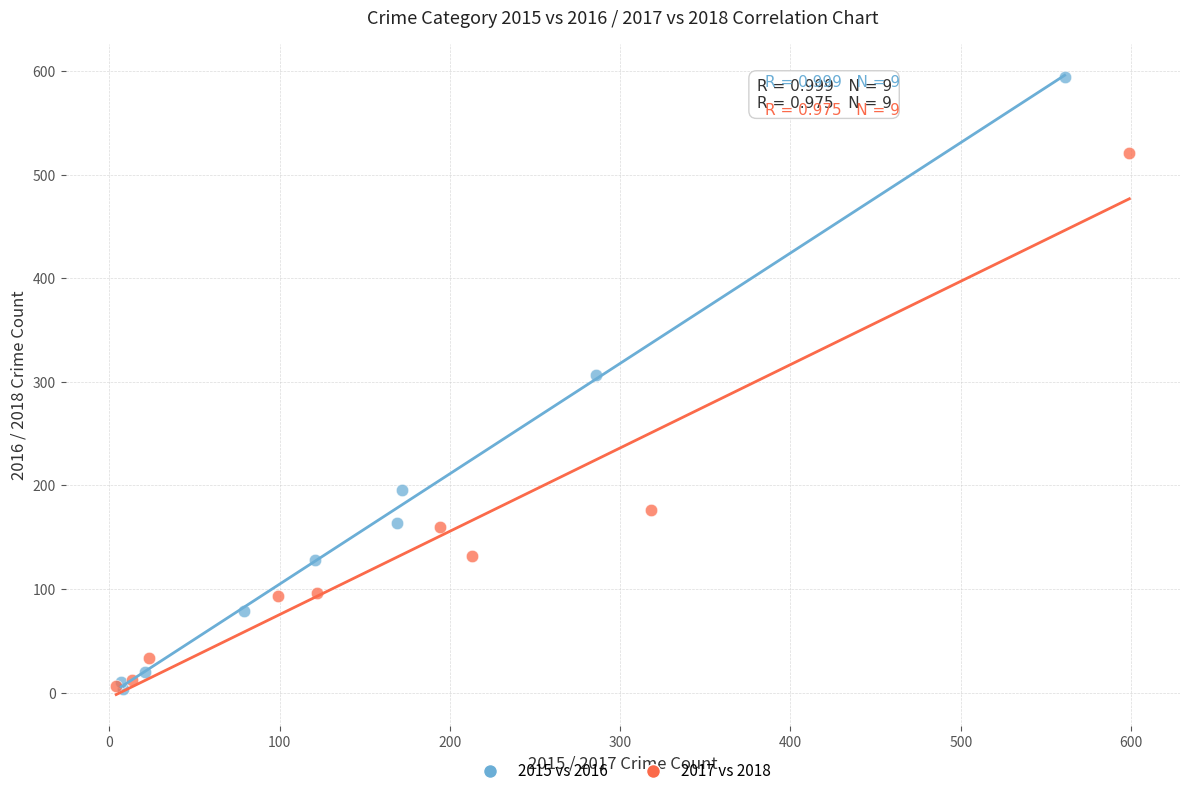

Which series has the widest spread of Y values?

2015 vs 2016